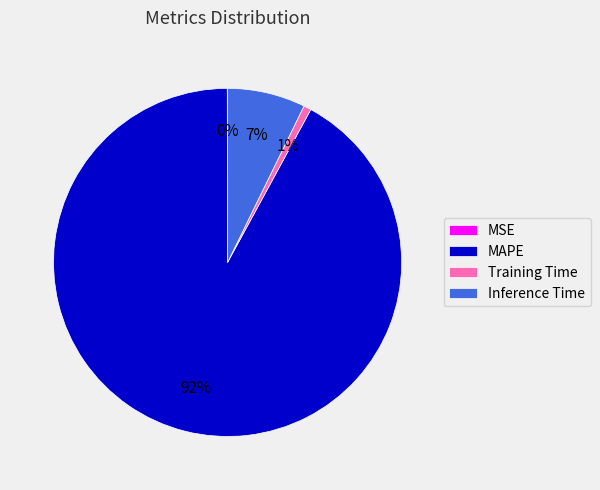

Is there a majority slice in this chart?

Yes